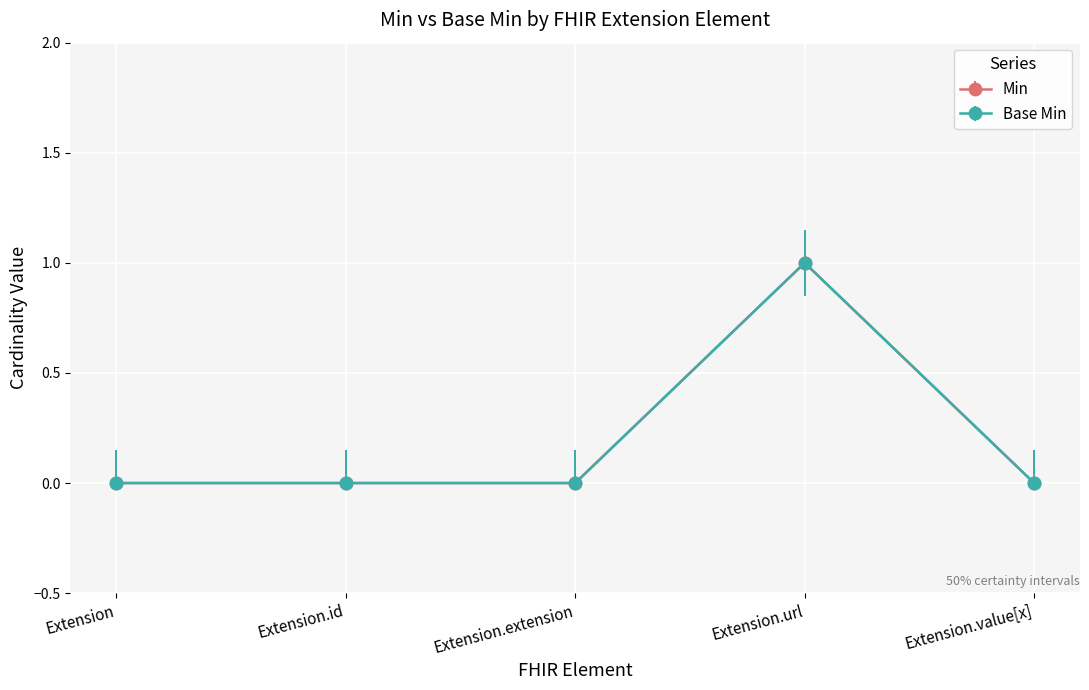

True or false: Min and Base Min intersect in this chart.

False